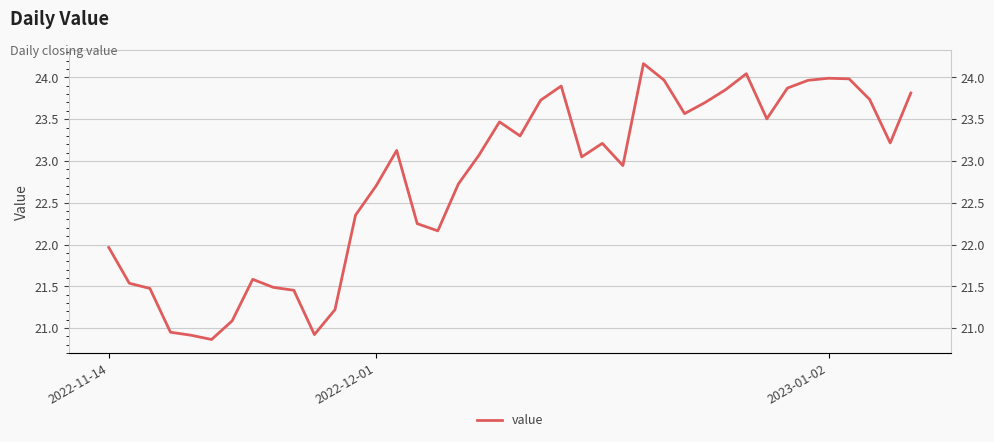

List the labels in order of value, smallest first.

5, 4, 10, 3, 6, 11, 9, 2023-01-02, 8, 2022-12-01, 7, 2022-11-14, 16, 15, 12, 13, 17, 25, 23, 18, 14, 24, 38, 20, 19, 32, 28, 29, 21, 37, 39, 30, 33, 22, 34, 27, 36, 35, 31, 26